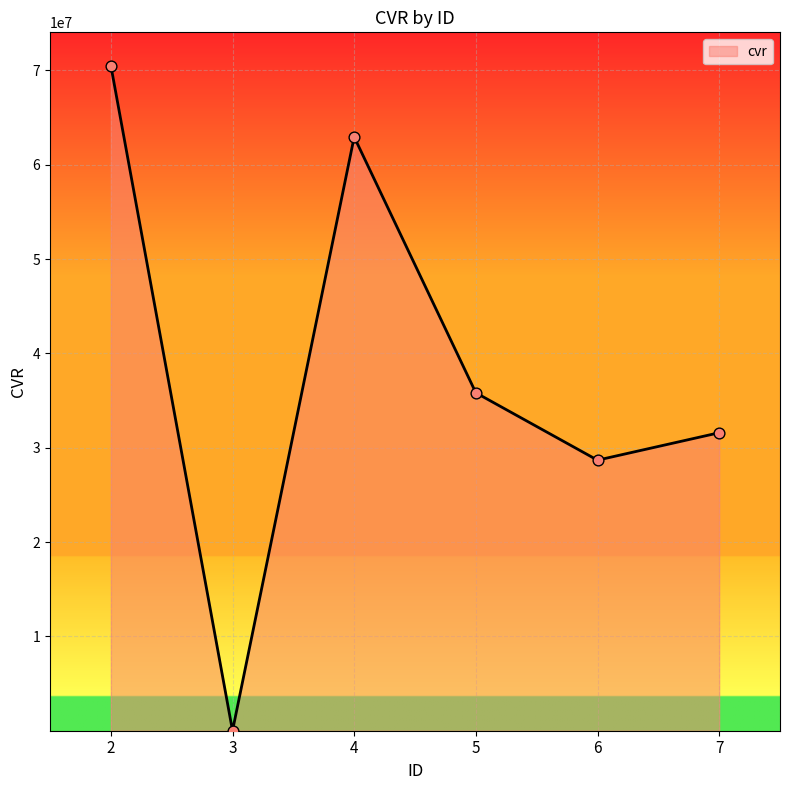

What is the change in value from 3 to 5?

+35825779